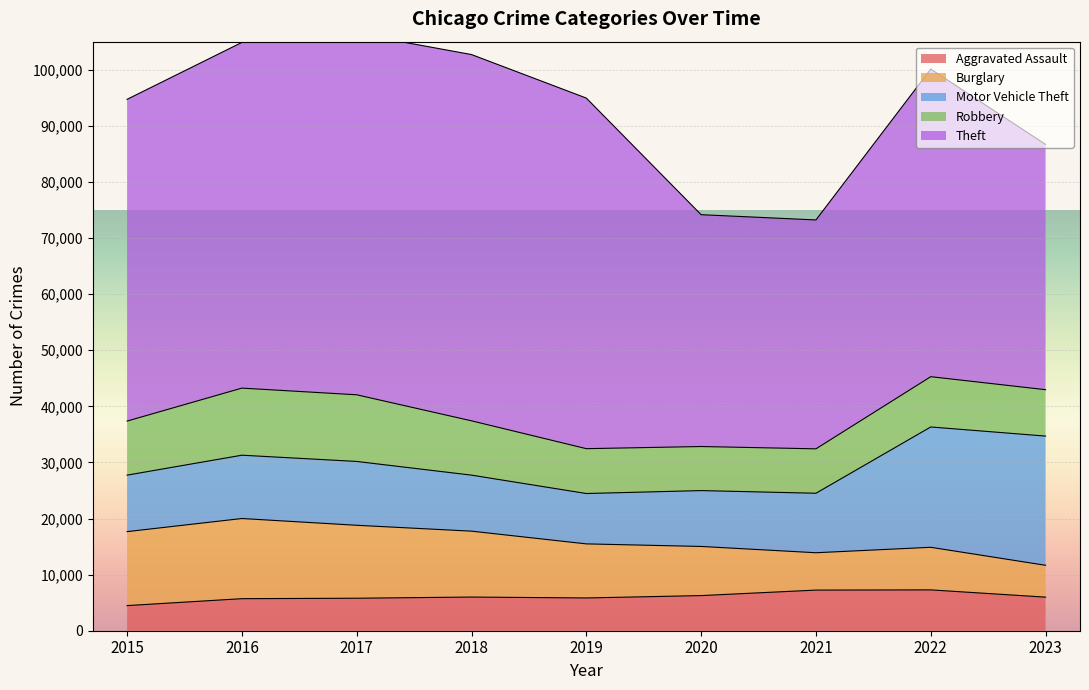

List the labels in order of Motor Vehicle Theft value, largest first.

2023, 2022, 2017, 2016, 2021, 2015, 2018, 2020, 2019